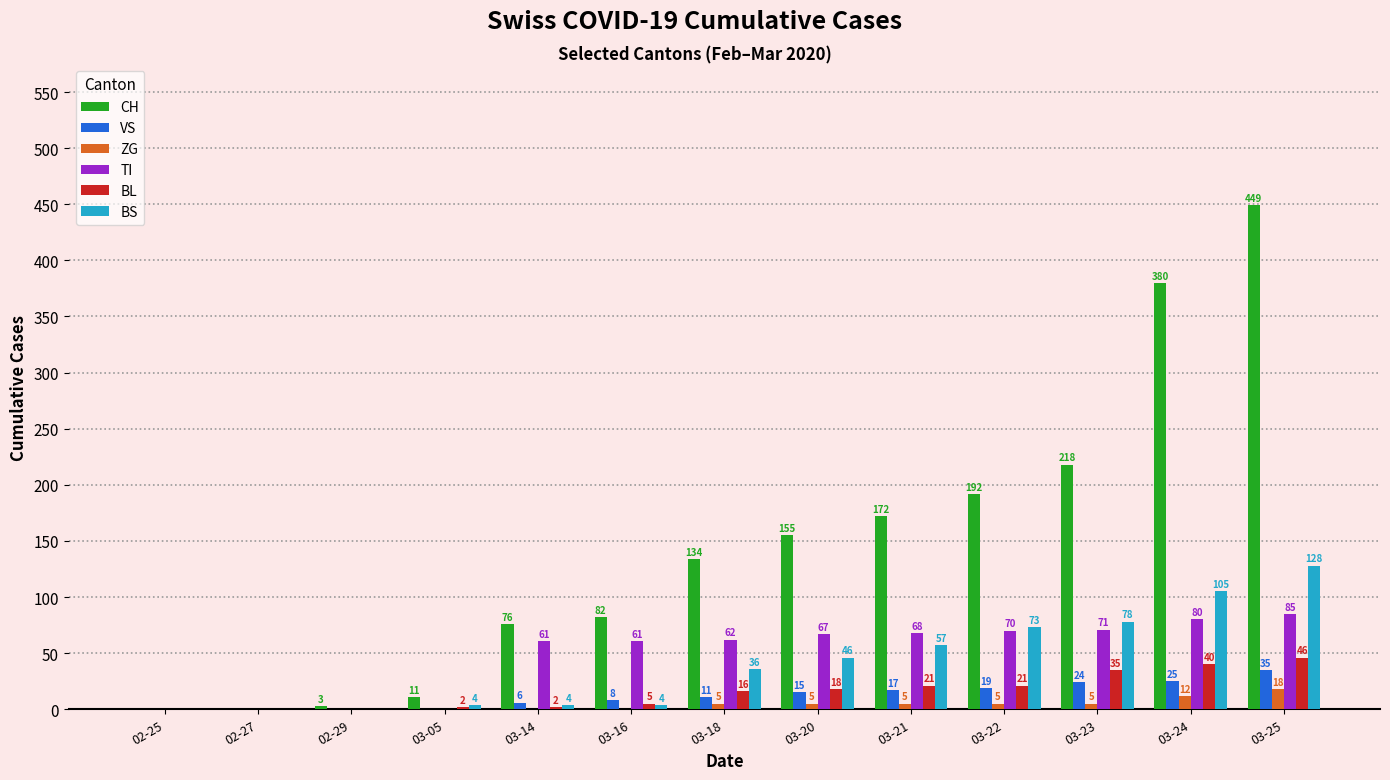

Does the chart contain stacked bars?

No